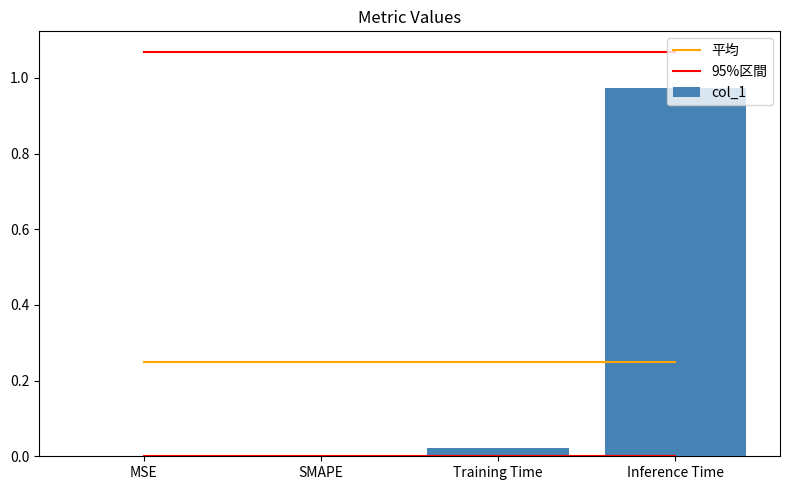

How many data points in col_1 are above 0?

2